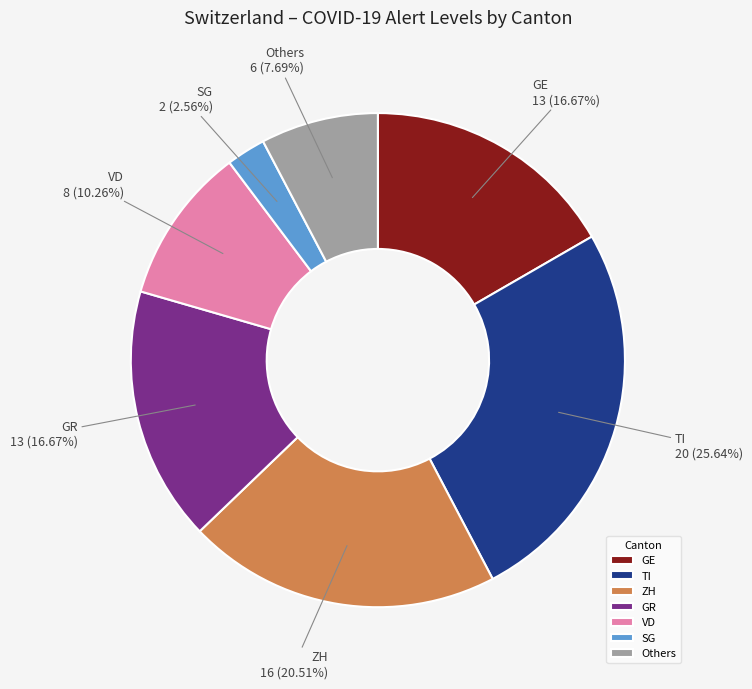

Is there any slice that represents more than half of the pie?

No